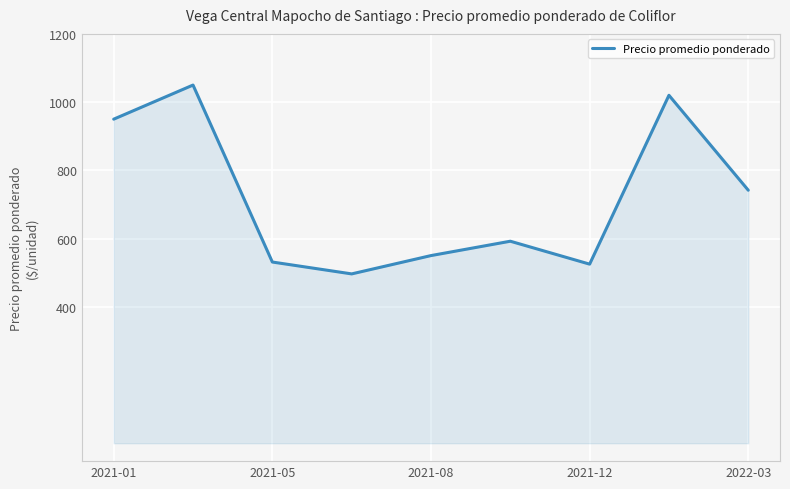

What is the difference between the maximum and minimum values?

553.6